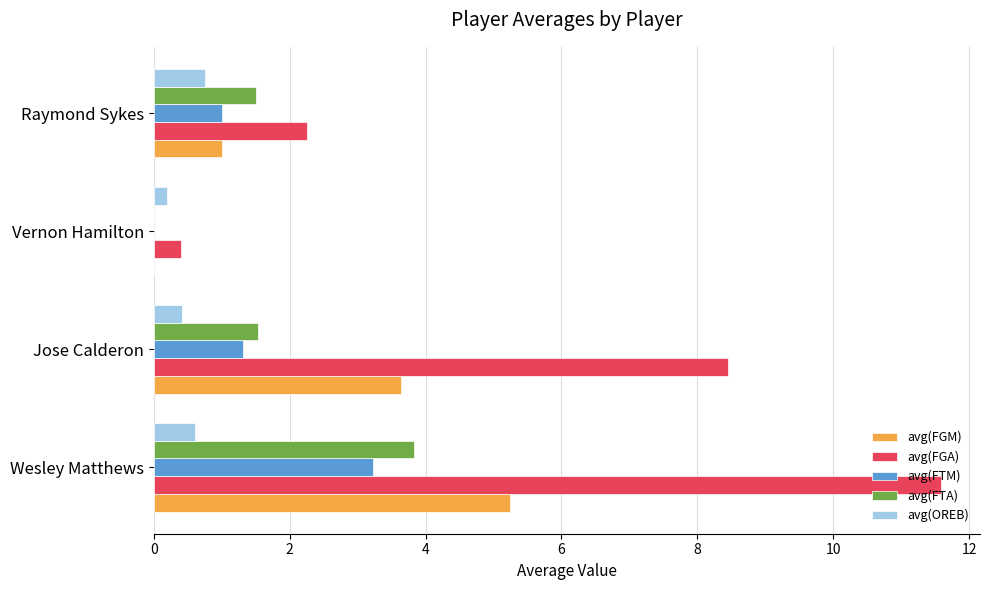

The avg(FGA) series shows 4.5 at Wesley Matthews. True or false?

False